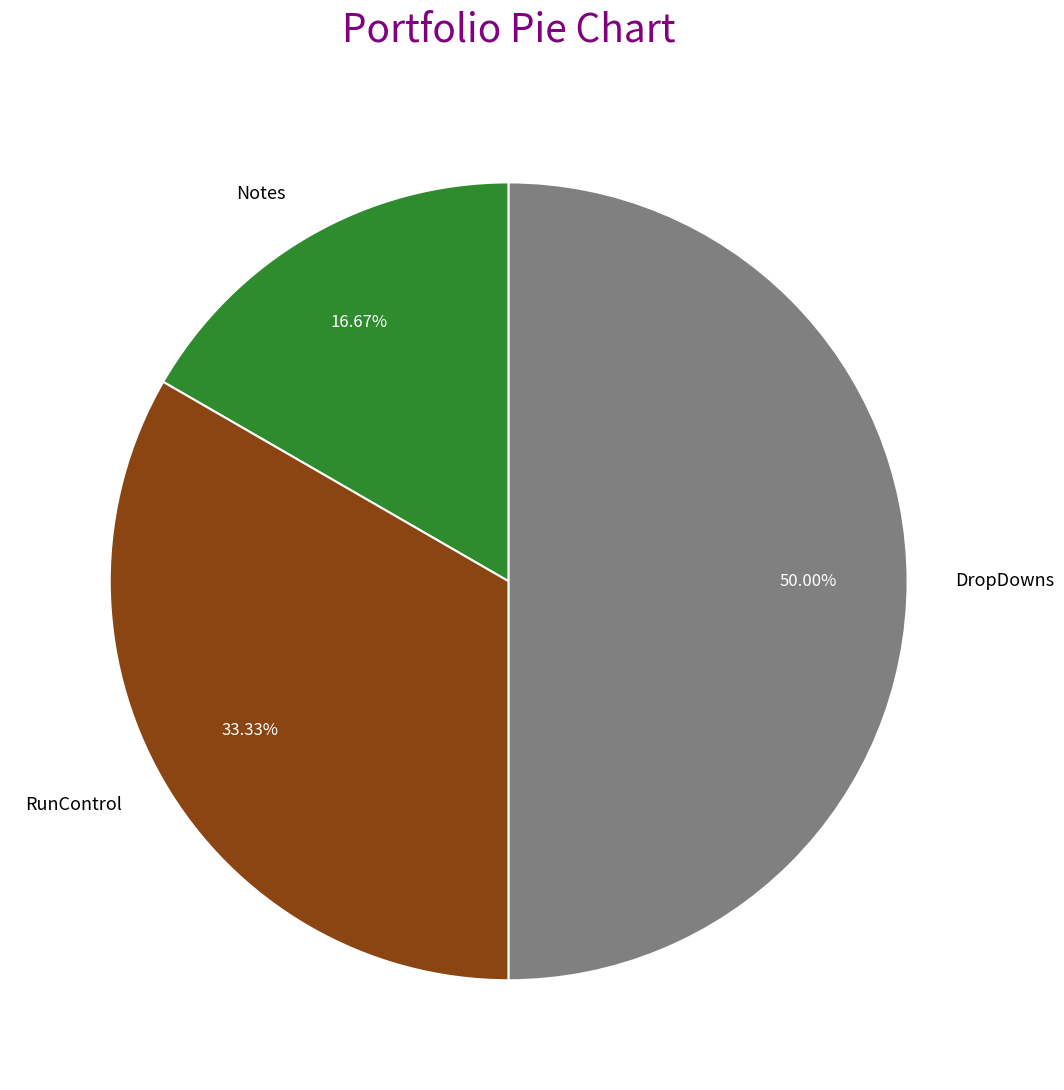

Approximately how many times larger is the value at RunControl compared to DropDowns?

0.7